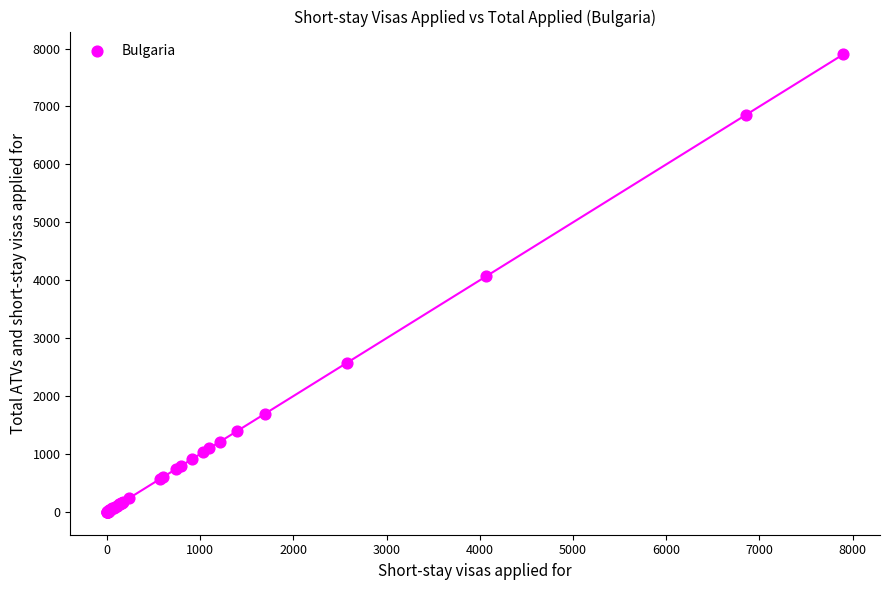

What Y value in the scatter plot is closest to 3950?

4065